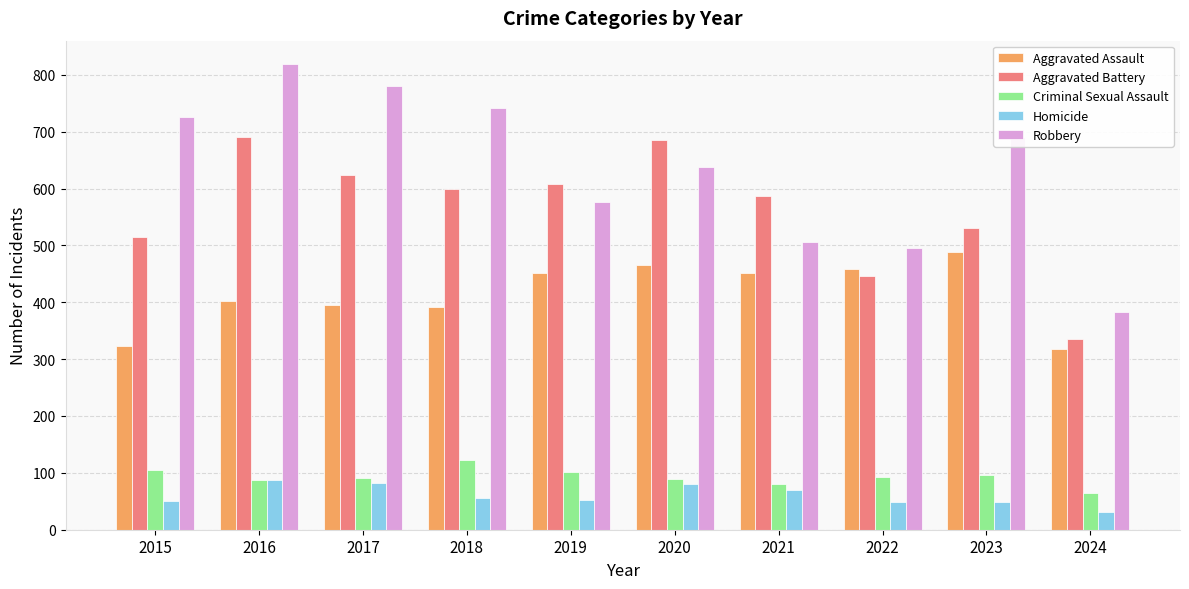

Which category has the lowest value in the Homicide series?

2024